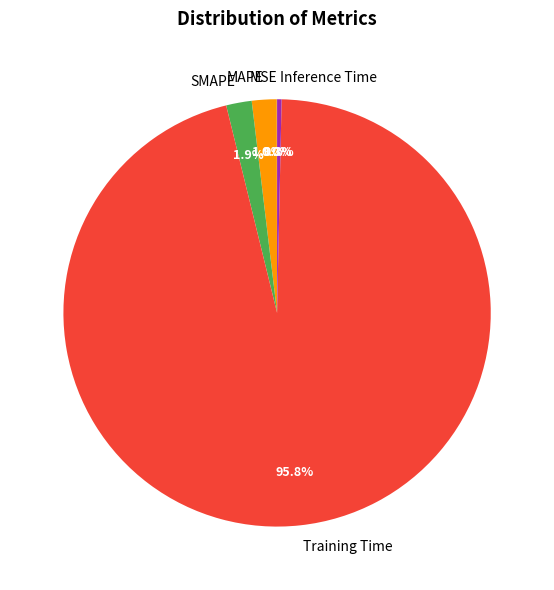

Is the sum of Inference Time and MAPE greater than half?

No